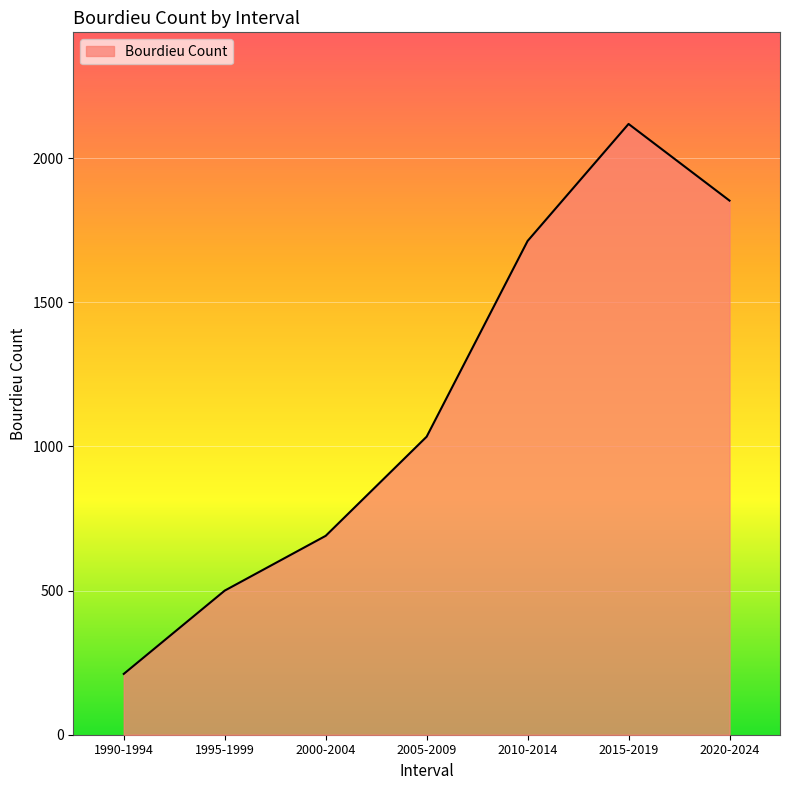

What is the change in value from 2010-2014 to 2015-2019?

+406